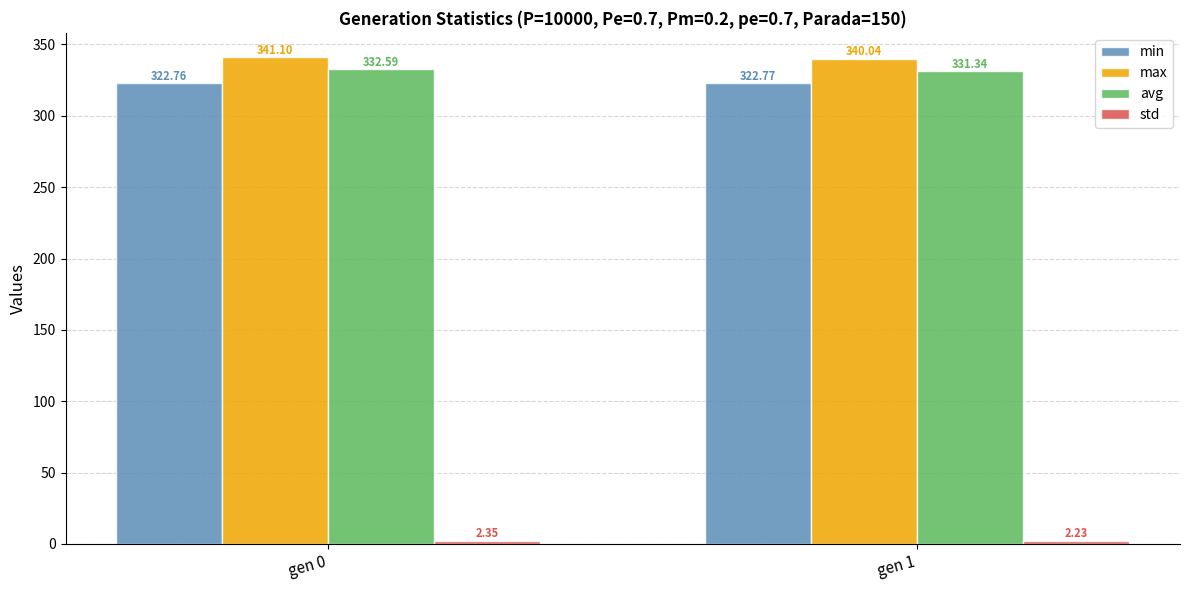

What is the difference between the highest and lowest values at gen 1?

337.8